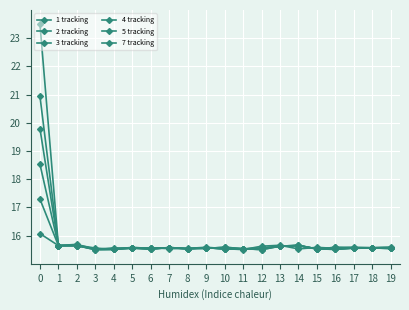

What is the sum of the 3 tracking values at 1 and 3?

31.2